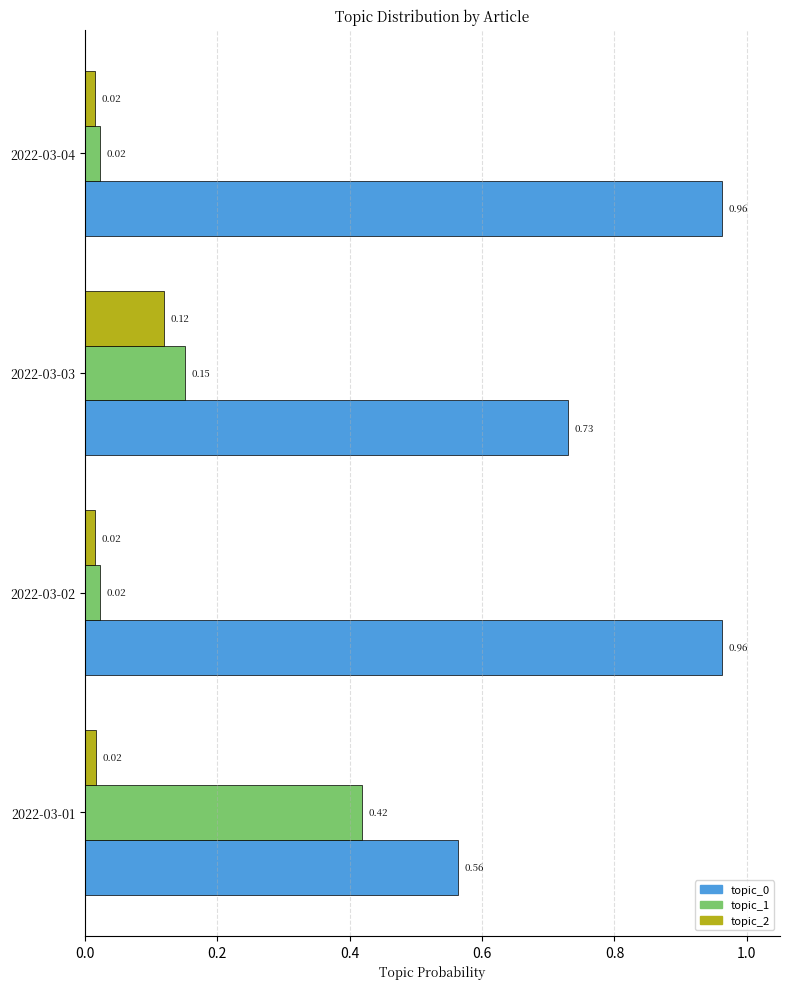

What is the difference between the topic_1 values at 2022-03-01 and 2022-03-03?

0.3